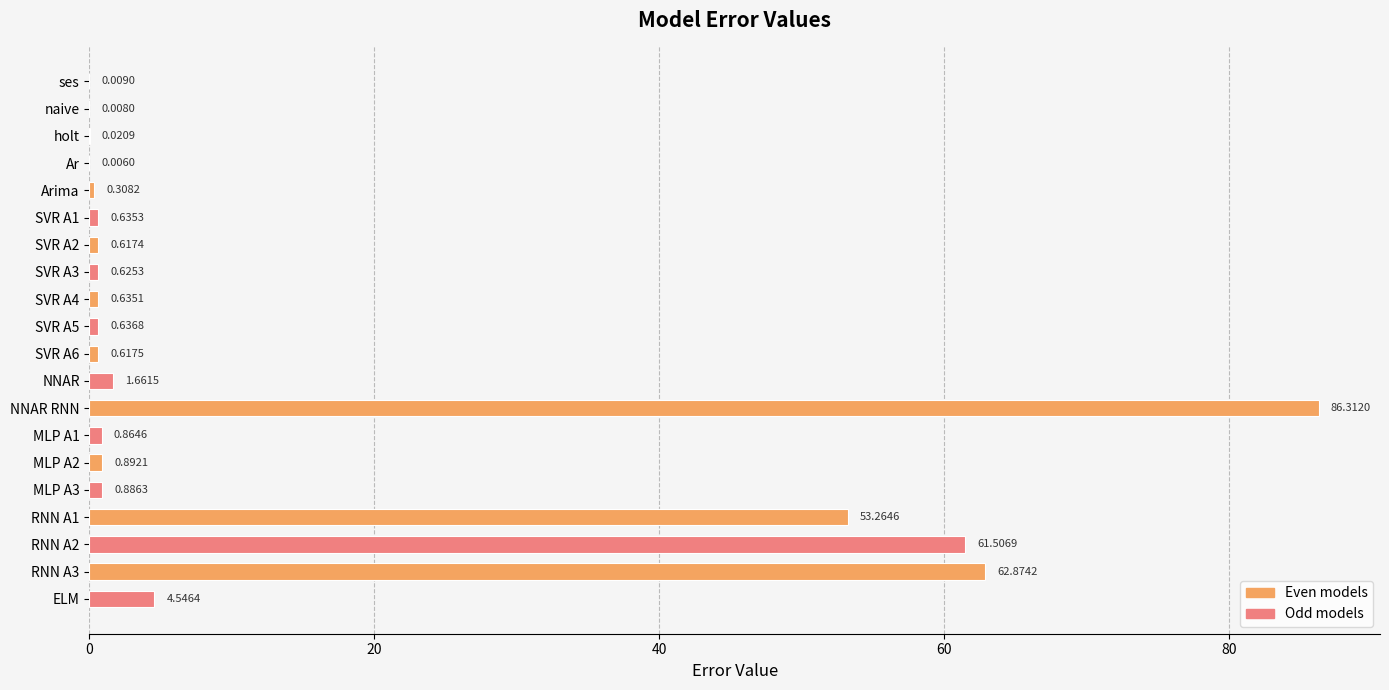

What is the sum of the values at SVR A1 and RNN A3?

63.5